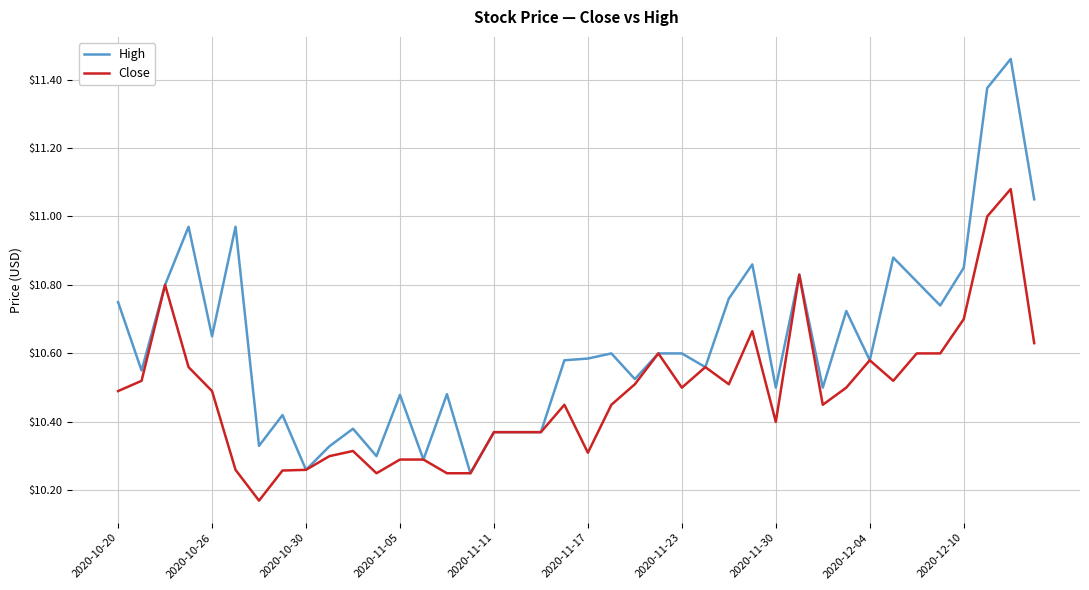

Which series has the largest total across all categories?

High